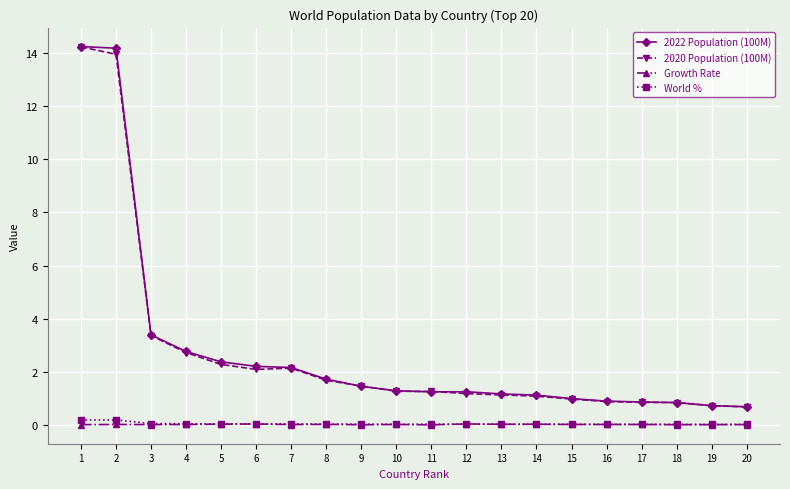

How many categories are shown in the chart?

20